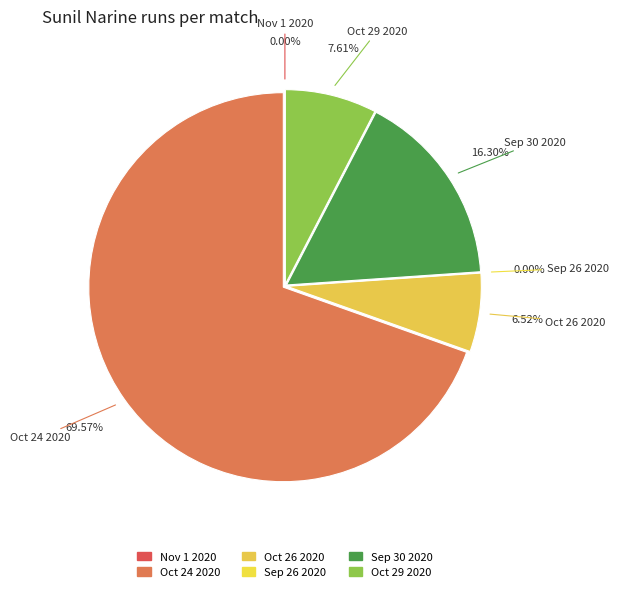

Rank the categories by value from lowest to highest.

Nov 1 2020, Sep 26 2020, Oct 26 2020, Oct 29 2020, Sep 30 2020, Oct 24 2020